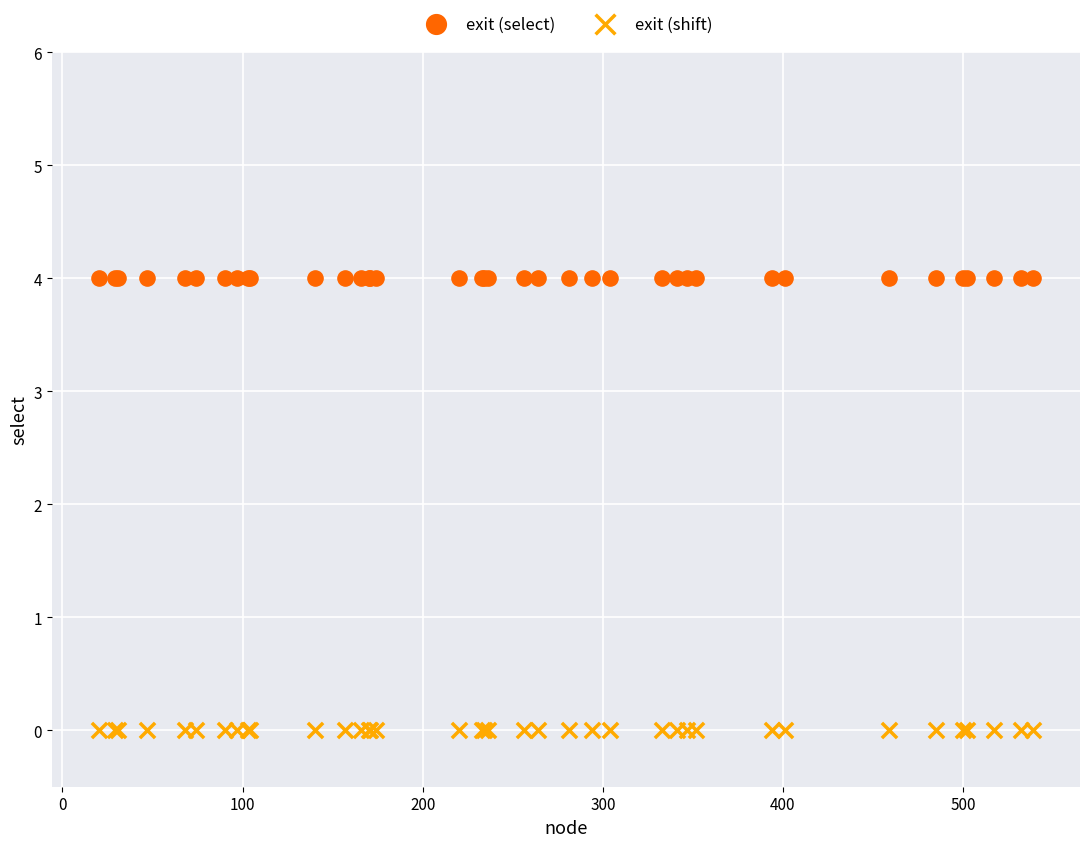

Which series reaches the minimum Y coordinate?

exit (shift)